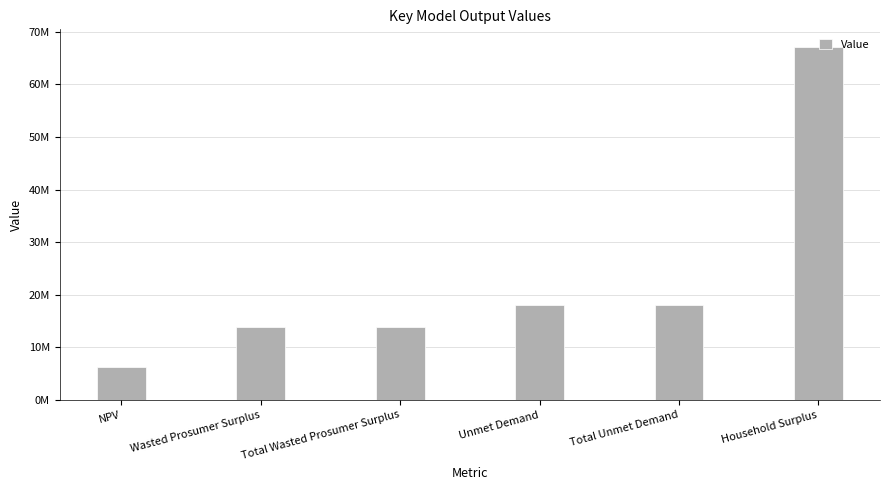

Does the chart contain any negative values?

No